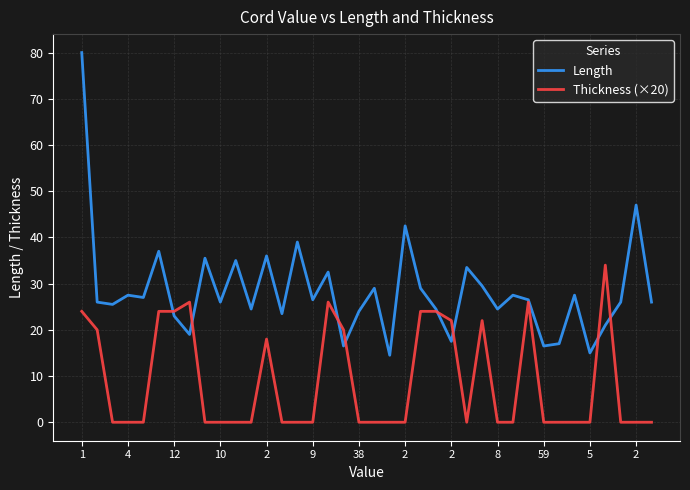

Which series has the widest spread of values?

Length